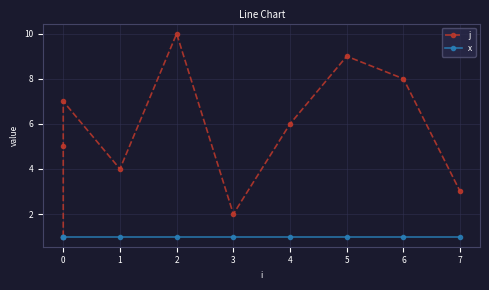

Which series changed the most between 1 and 2?

j